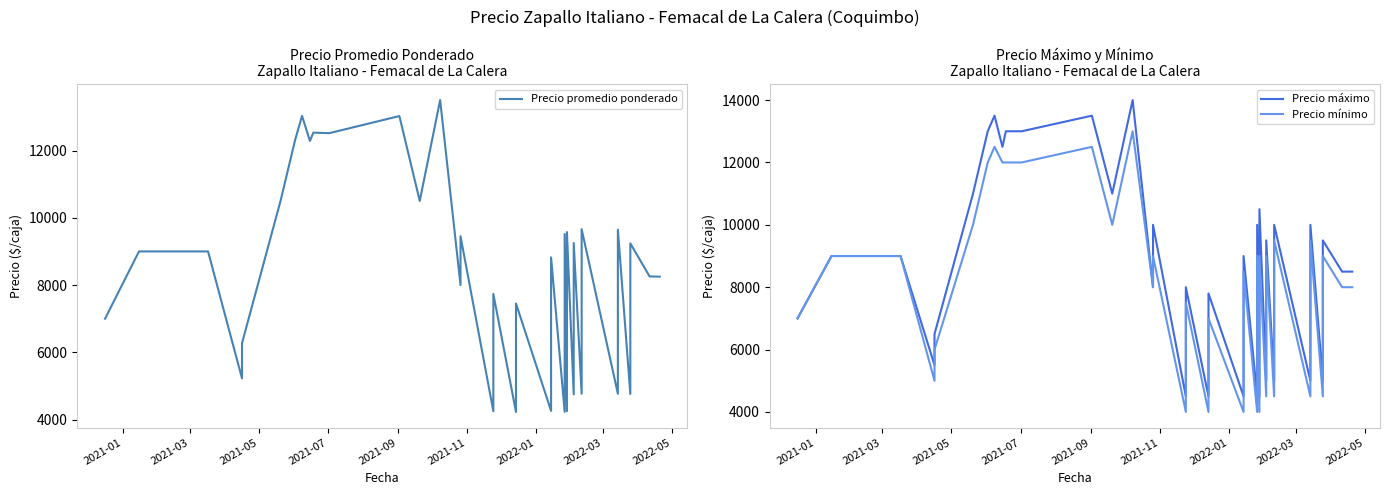

What is the maximum value shown in the chart?

14000